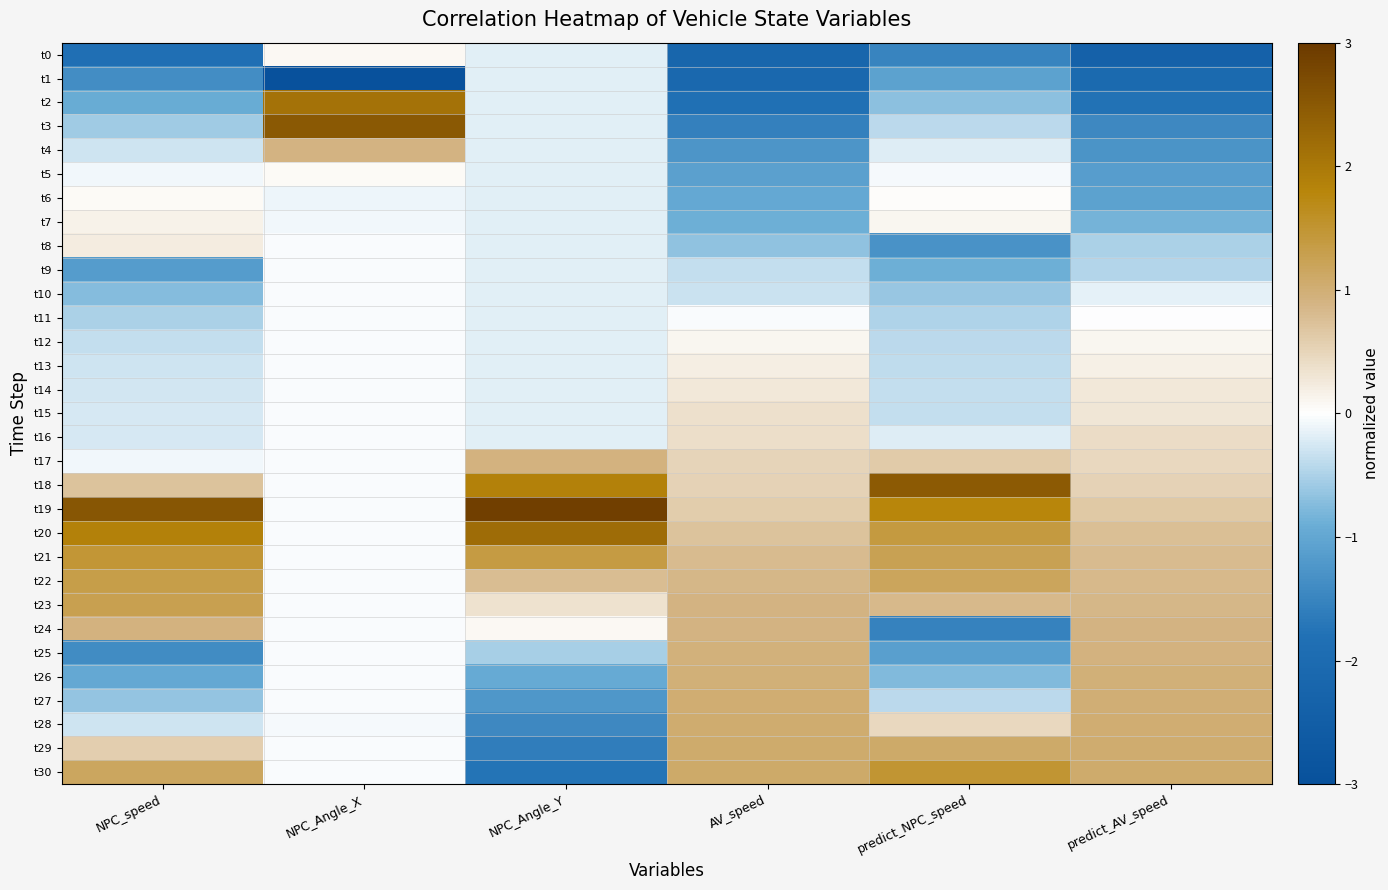

At which category does the chart reach its peak across all series?

NPC_Angle_Y